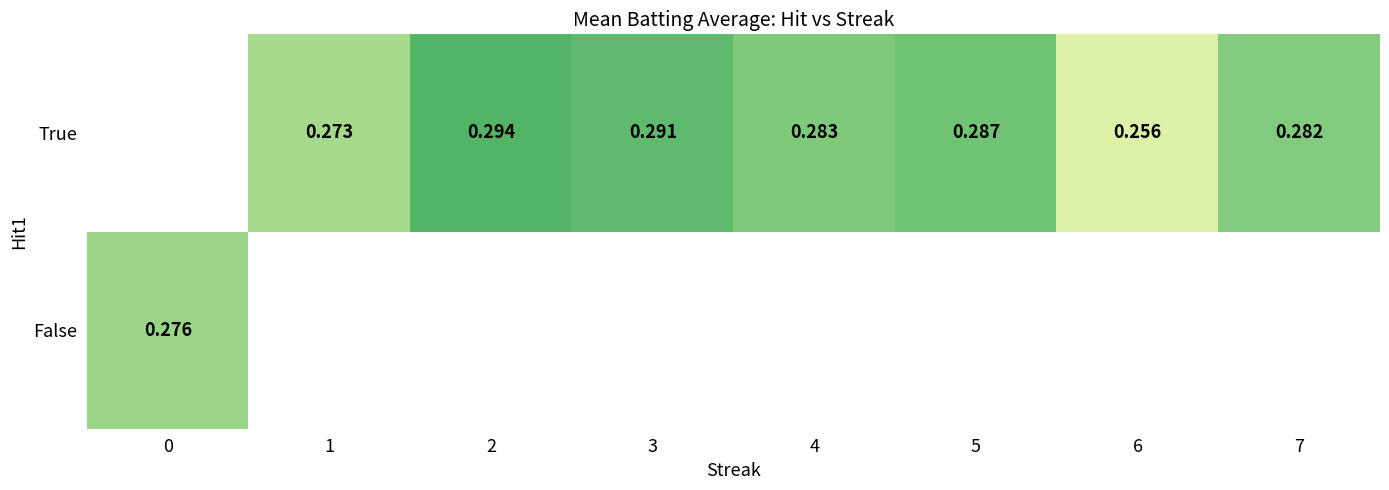

Is the value of True at 7 greater than the value of False at 0?

Yes